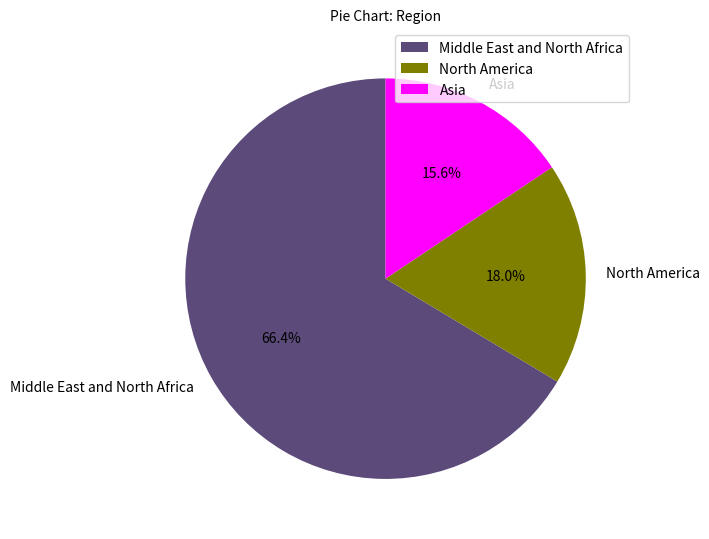

Is it true that Asia is 8% of the pie?

False